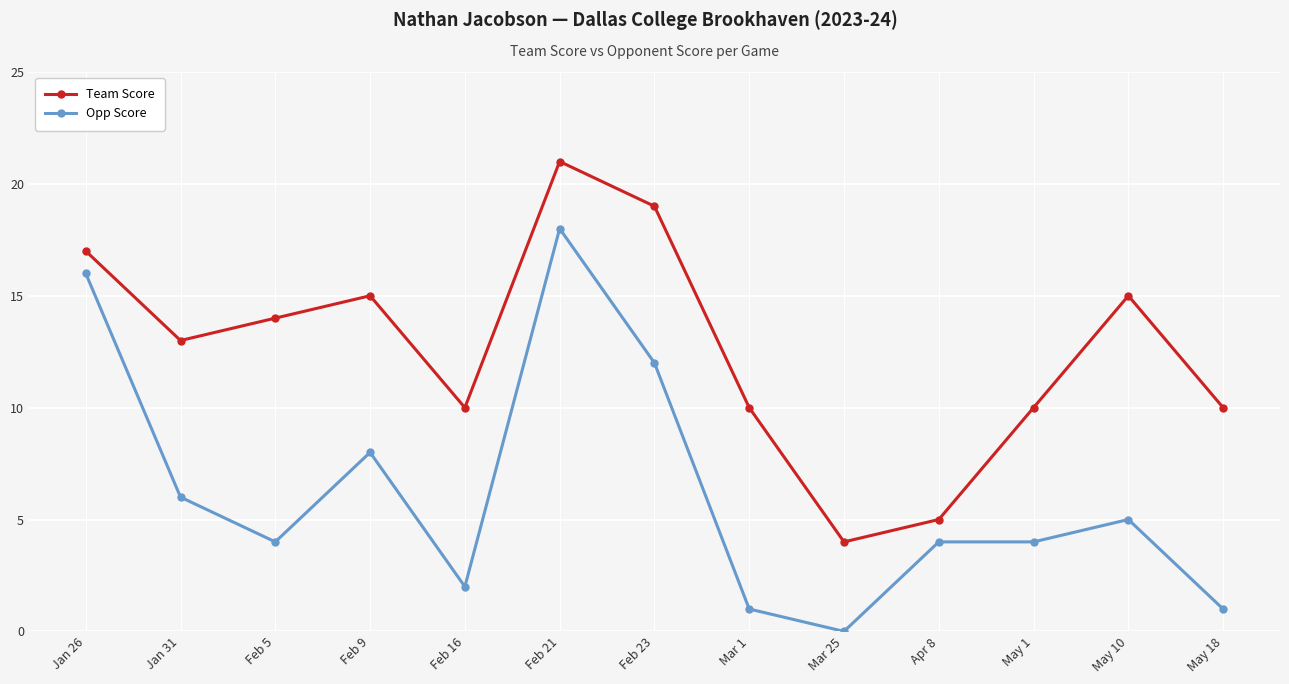

Which series has the widest spread of values?

Opp Score